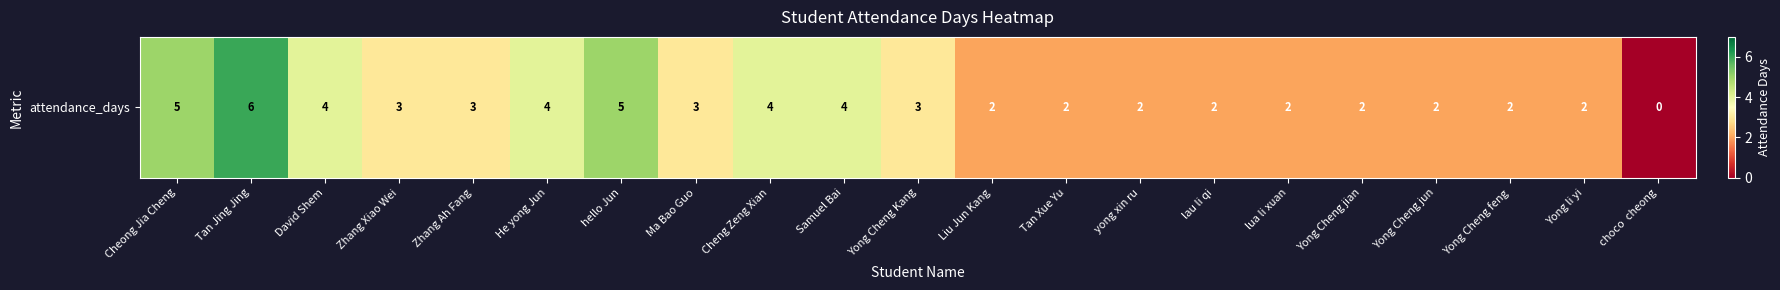

Rank the categories by value from highest to lowest.

Tan Jing Jing, Cheong Jia Cheng, hello Jun, David Shem, He yong Jun, Cheng Zeng Xian, Samuel Bai, Zhang Xiao Wei, Zhang Ah Fang, Ma Bao Guo, Yong Cheng Kang, Liu Jun Kang, Tan Xue Yu, yong xin ru, lau li qi, lua li xuan, Yong Cheng jian, Yong Cheng jun, Yong Cheng feng, Yong li yi, choco  cheong